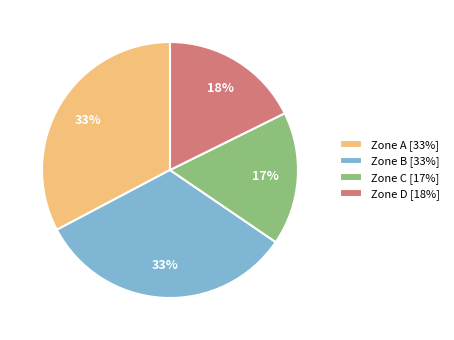

To the nearest percent, what percentage of the pie is Zone B [33%]?

33%